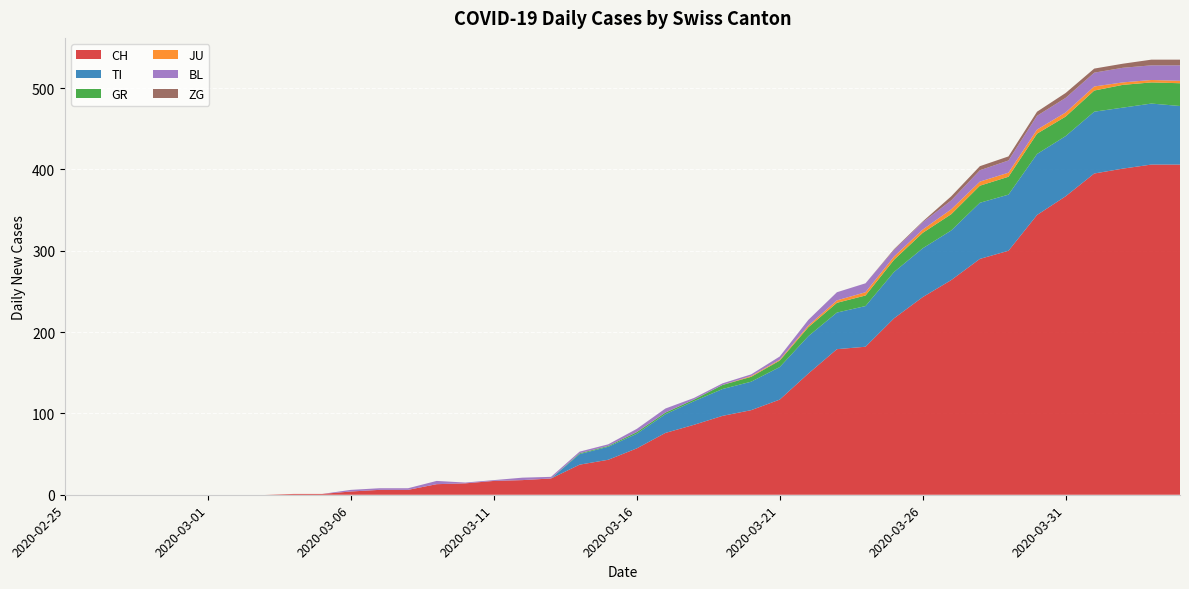

Reading left to right, what are all the values shown in this chart?

CH: 2020-02-25=0	2020-02-26=0	2020-02-27=0	2020-02-28=0	2020-02-29=0	2020-03-01=0	2020-03-02=0	2020-03-03=0	2020-03-04=1	2020-03-05=1	2020-03-06=4	2020-03-07=6	2020-03-08=6	2020-03-09=13	2020-03-10=14	2020-03-11=17	2020-03-12=18	2020-03-13=20	2020-03-14=37	2020-03-15=43	2020-03-16=57	2020-03-17=76	2020-03-18=86	2020-03-19=97	2020-03-20=104	2020-03-21=117	2020-03-22=149	2020-03-23=179	2020-03-24=182	2020-03-25=217	2020-03-26=243	2020-03-27=264	2020-03-28=290	2020-03-29=300	2020-03-30=344	2020-03-31=367	2020-04-01=395	2020-04-02=401	2020-04-03=406	2020-04-04=406
TI: 2020-02-25=0	2020-02-26=0	2020-02-27=0	2020-02-28=0	2020-02-29=0	2020-03-01=0	2020-03-02=0	2020-03-03=0	2020-03-04=0	2020-03-05=0	2020-03-06=0	2020-03-07=0	2020-03-08=0	2020-03-09=0	2020-03-10=0	2020-03-11=0	2020-03-12=0	2020-03-13=0	2020-03-14=13	2020-03-15=16	2020-03-16=18	2020-03-17=23	2020-03-18=29	2020-03-19=33	2020-03-20=35	2020-03-21=40	2020-03-22=46	2020-03-23=45	2020-03-24=50	2020-03-25=57	2020-03-26=60	2020-03-27=61	2020-03-28=69	2020-03-29=69	2020-03-30=75	2020-03-31=74	2020-04-01=76	2020-04-02=75	2020-04-03=75	2020-04-04=72
GR: 2020-02-25=0	2020-02-26=0	2020-02-27=0	2020-02-28=0	2020-02-29=0	2020-03-01=0	2020-03-02=0	2020-03-03=0	2020-03-04=0	2020-03-05=0	2020-03-06=0	2020-03-07=0	2020-03-08=0	2020-03-09=0	2020-03-10=0	2020-03-11=0	2020-03-12=0	2020-03-13=0	2020-03-14=1	2020-03-15=1	2020-03-16=2	2020-03-17=2	2020-03-18=2	2020-03-19=5	2020-03-20=6	2020-03-21=8	2020-03-22=11	2020-03-23=12	2020-03-24=13	2020-03-25=15	2020-03-26=19	2020-03-27=20	2020-03-28=21	2020-03-29=22	2020-03-30=25	2020-03-31=24	2020-04-01=26	2020-04-02=28	2020-04-03=26	2020-04-04=28
JU: 2020-02-25=0	2020-02-26=0	2020-02-27=0	2020-02-28=0	2020-02-29=0	2020-03-01=0	2020-03-02=0	2020-03-03=0	2020-03-04=0	2020-03-05=0	2020-03-06=0	2020-03-07=0	2020-03-08=0	2020-03-09=0	2020-03-10=0	2020-03-11=0	2020-03-12=0	2020-03-13=0	2020-03-14=0	2020-03-15=0	2020-03-16=0	2020-03-17=0	2020-03-18=0	2020-03-19=0	2020-03-20=1	2020-03-21=1	2020-03-22=2	2020-03-23=3	2020-03-24=4	2020-03-25=4	2020-03-26=4	2020-03-27=6	2020-03-28=5	2020-03-29=5	2020-03-30=5	2020-03-31=5	2020-04-01=5	2020-04-02=3	2020-04-03=3	2020-04-04=3
BL: 2020-02-25=0	2020-02-26=0	2020-02-27=0	2020-02-28=0	2020-02-29=0	2020-03-01=0	2020-03-02=0	2020-03-03=0	2020-03-04=0	2020-03-05=0	2020-03-06=2	2020-03-07=2	2020-03-08=2	2020-03-09=4	2020-03-10=1	2020-03-11=1	2020-03-12=3	2020-03-13=2	2020-03-14=2	2020-03-15=2	2020-03-16=4	2020-03-17=5	2020-03-18=2	2020-03-19=2	2020-03-20=2	2020-03-21=4	2020-03-22=7	2020-03-23=10	2020-03-24=11	2020-03-25=8	2020-03-26=9	2020-03-27=11	2020-03-28=14	2020-03-29=15	2020-03-30=17	2020-03-31=18	2020-04-01=17	2020-04-02=18	2020-04-03=18	2020-04-04=19
ZG: 2020-02-25=0	2020-02-26=0	2020-02-27=0	2020-02-28=0	2020-02-29=0	2020-03-01=0	2020-03-02=0	2020-03-03=0	2020-03-04=0	2020-03-05=0	2020-03-06=0	2020-03-07=0	2020-03-08=0	2020-03-09=0	2020-03-10=0	2020-03-11=0	2020-03-12=0	2020-03-13=0	2020-03-14=0	2020-03-15=0	2020-03-16=0	2020-03-17=0	2020-03-18=0	2020-03-19=0	2020-03-20=0	2020-03-21=0	2020-03-22=0	2020-03-23=0	2020-03-24=0	2020-03-25=1	2020-03-26=1	2020-03-27=5	2020-03-28=5	2020-03-29=5	2020-03-30=5	2020-03-31=6	2020-04-01=5	2020-04-02=5	2020-04-03=7	2020-04-04=7